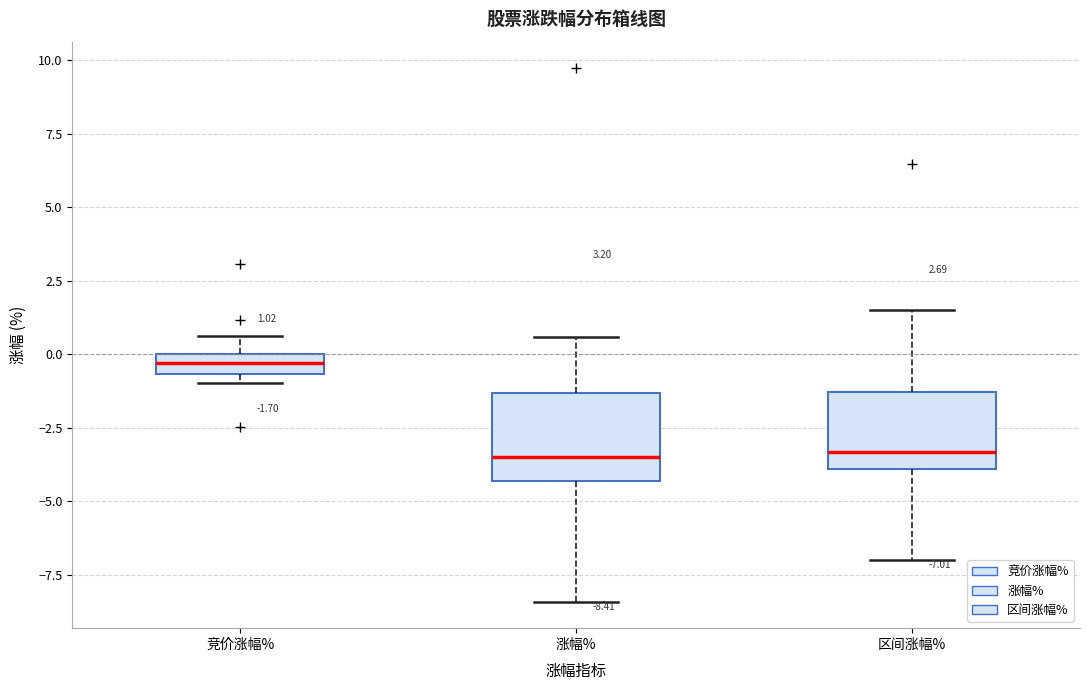

Which box's median line is the highest?

竞价涨幅%